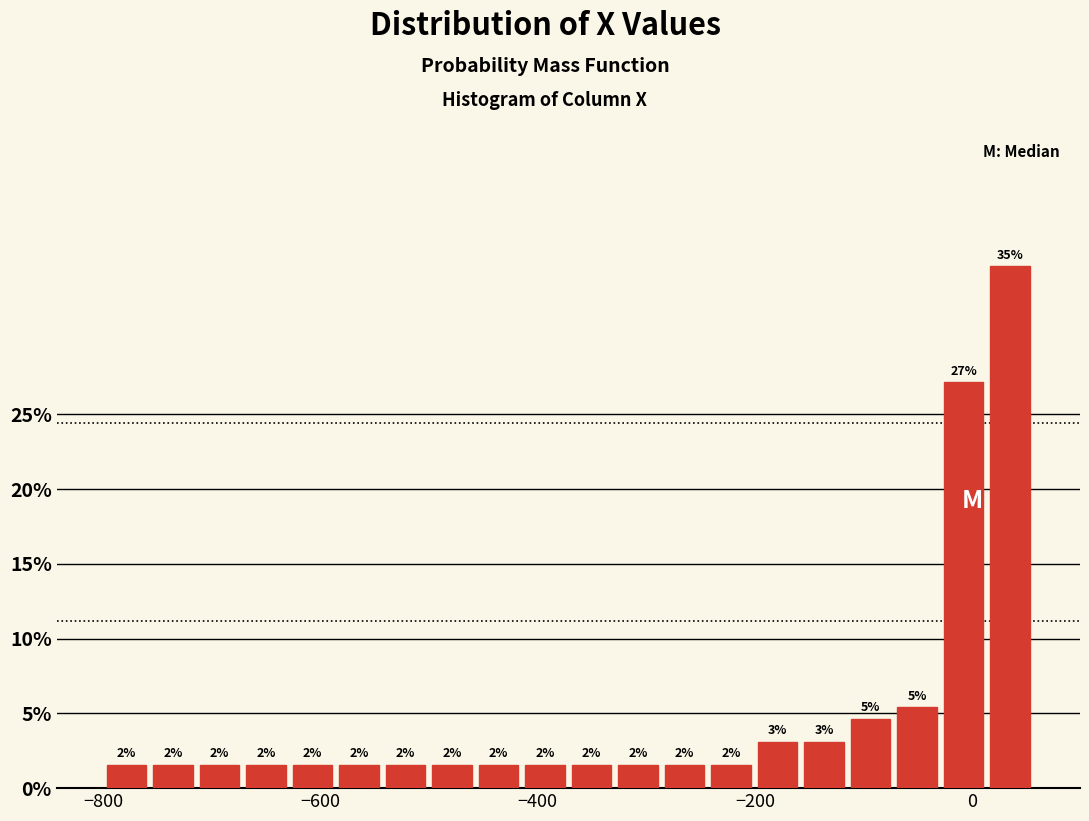

Around what value on the x-axis is the tallest bar? Give the approximate position of its centre, as read against the axis.

40